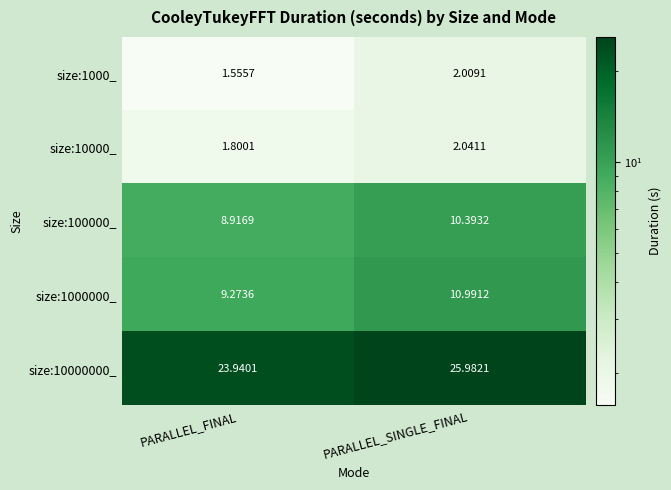

List the labels in order of size:1000_ value, smallest first.

PARALLEL_FINAL, PARALLEL_SINGLE_FINAL